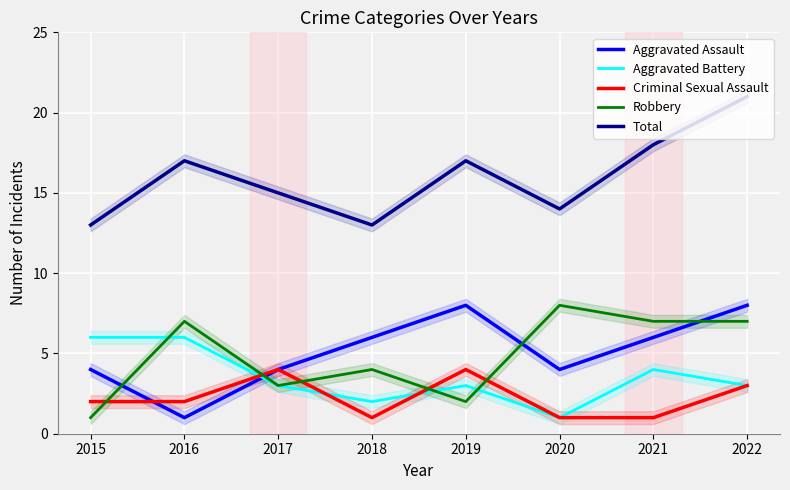

How many data points in Aggravated Battery are less than 3?

2